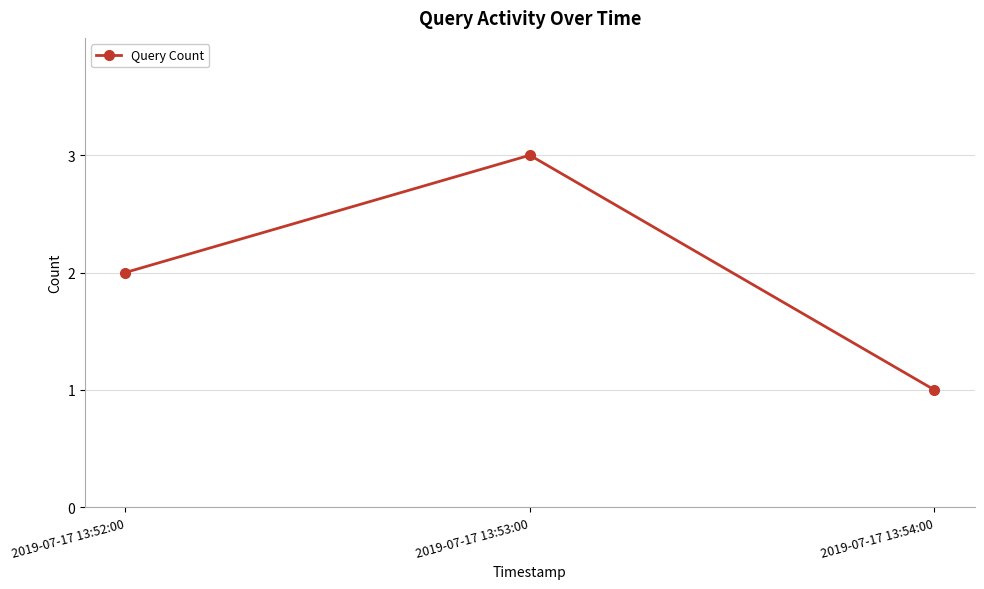

List the labels in order of value, smallest first.

2019-07-17 13:54:00, 2019-07-17 13:52:00, 2019-07-17 13:53:00